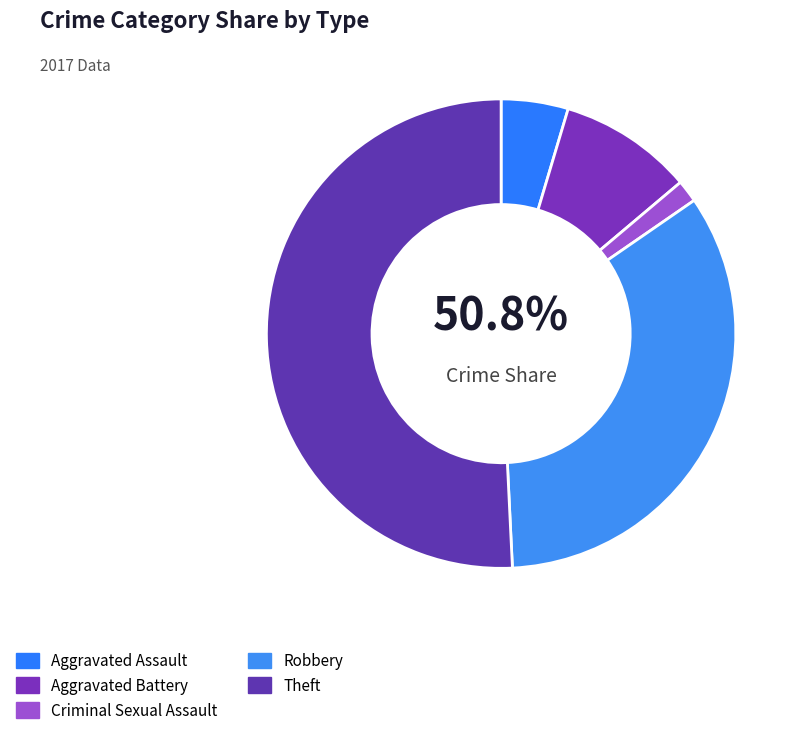

How many segments does this pie chart have?

5